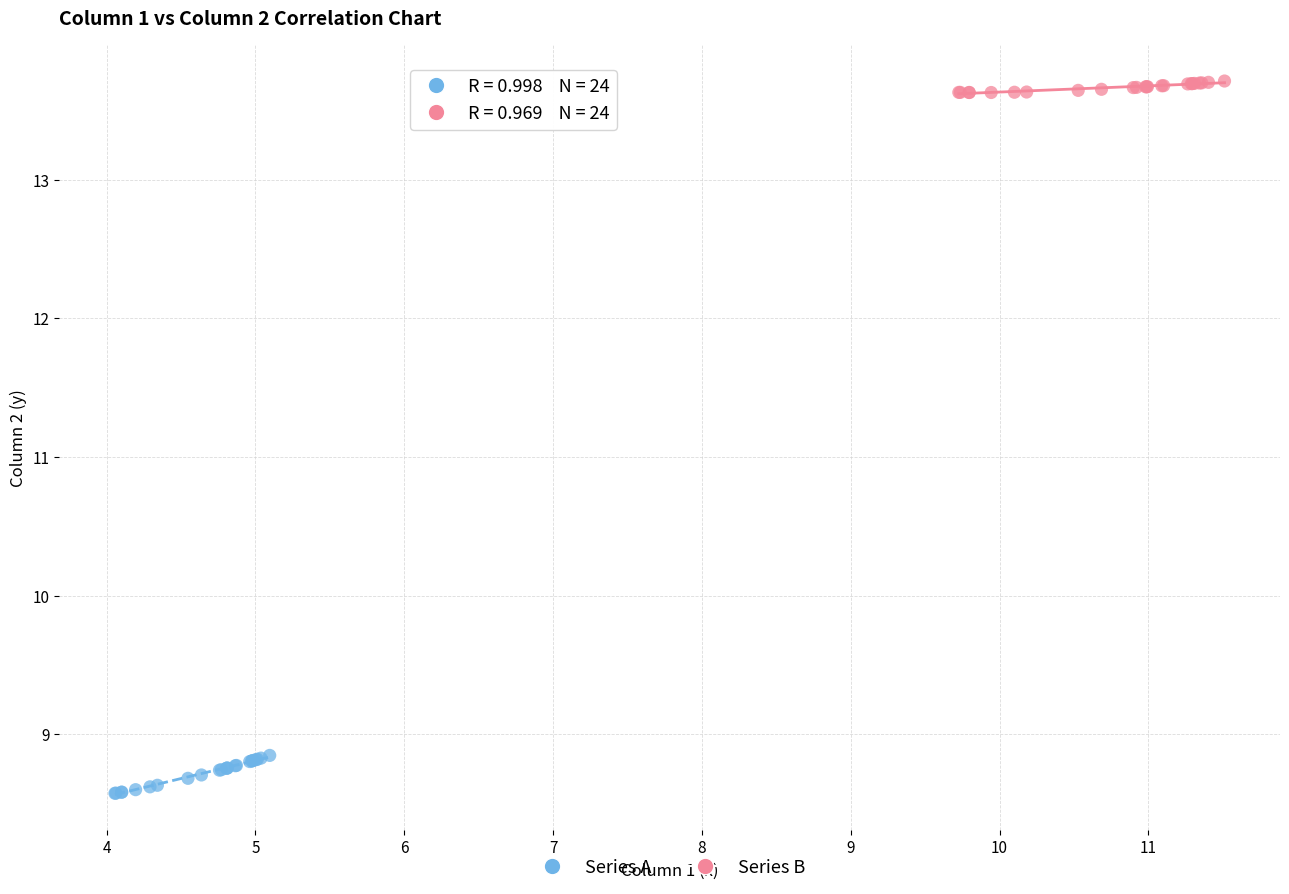

Which series contains the highest Y value?

Series B